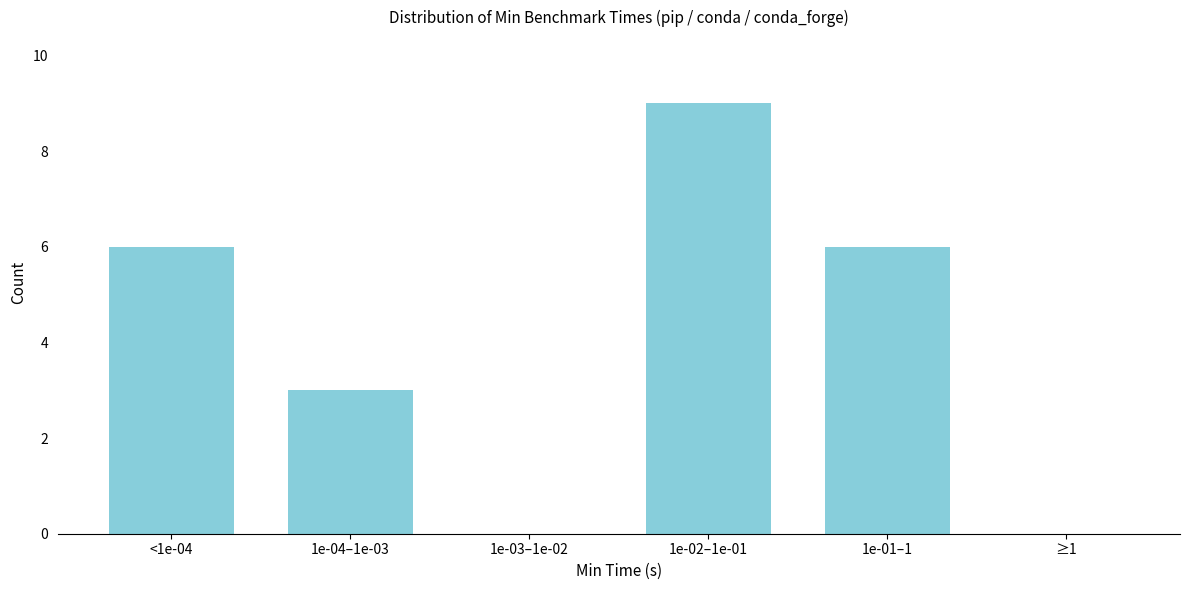

Reading left to right, extract all data points from this chart.

<1e-04=6	1e-04–1e-03=3	1e-03–1e-02=0	1e-02–1e-01=9	1e-01–1=6	≥1=0